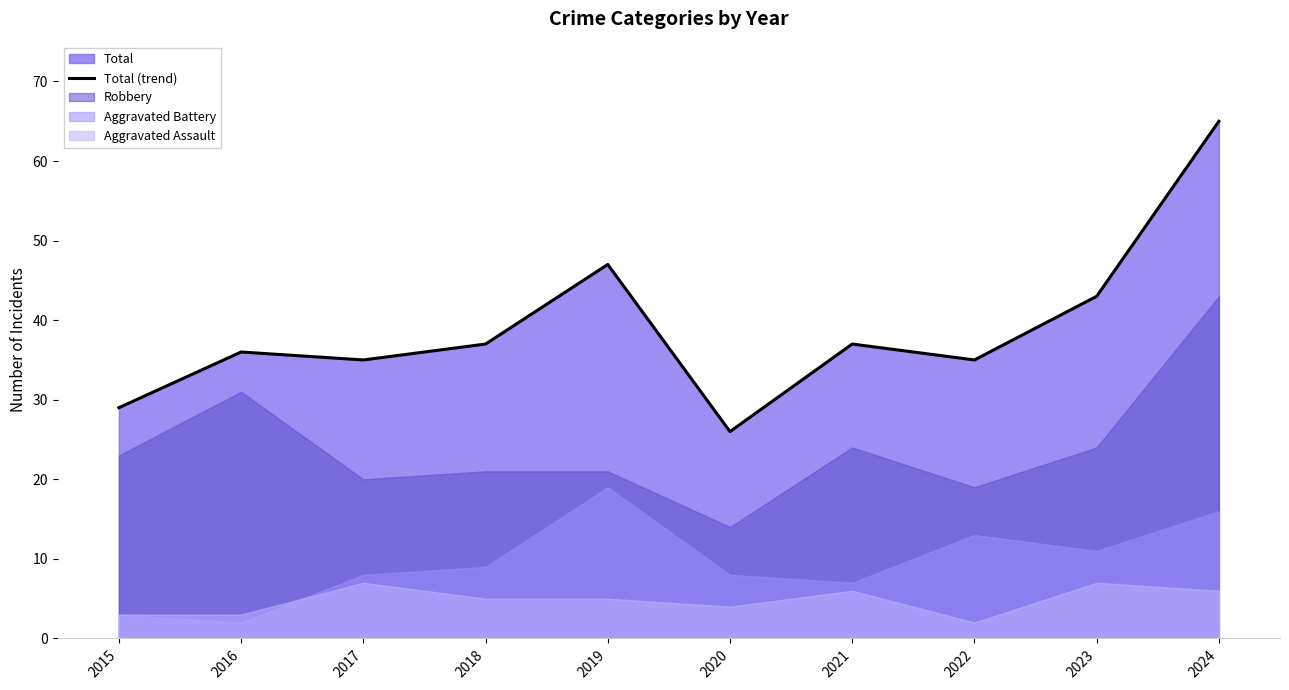

How many lines are shown in the chart?

1